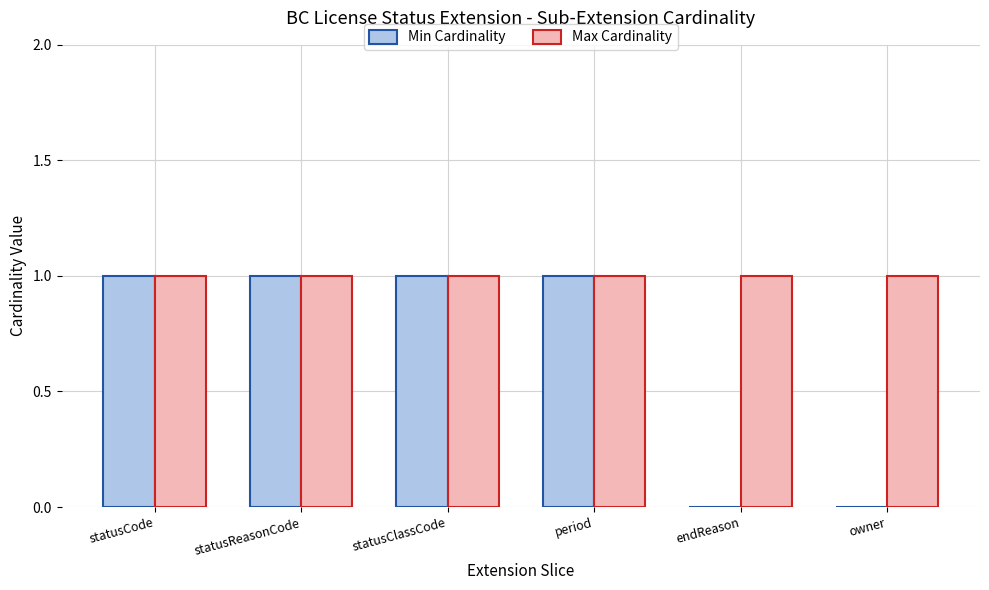

Which series has the largest range (max minus min)?

Min Cardinality